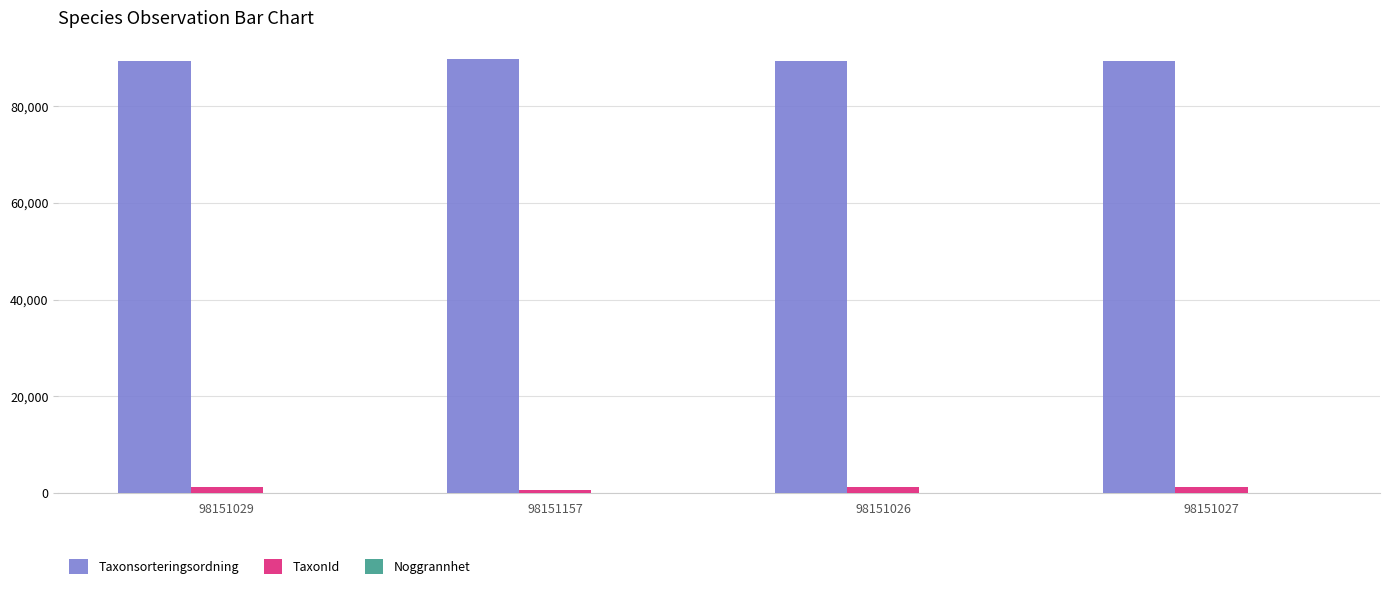

What is the sum of all Taxonsorteringsordning values?

357849